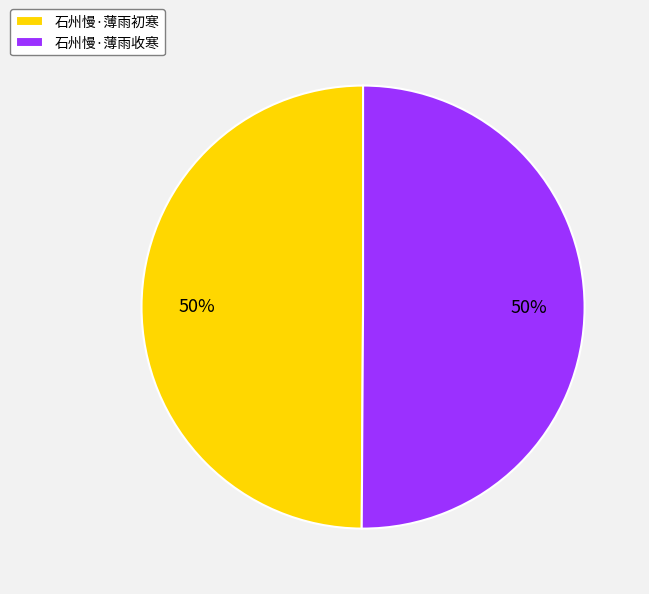

Combined, do 石州慢·薄雨收寒 and 石州慢·薄雨初寒 account for over 50%?

Yes